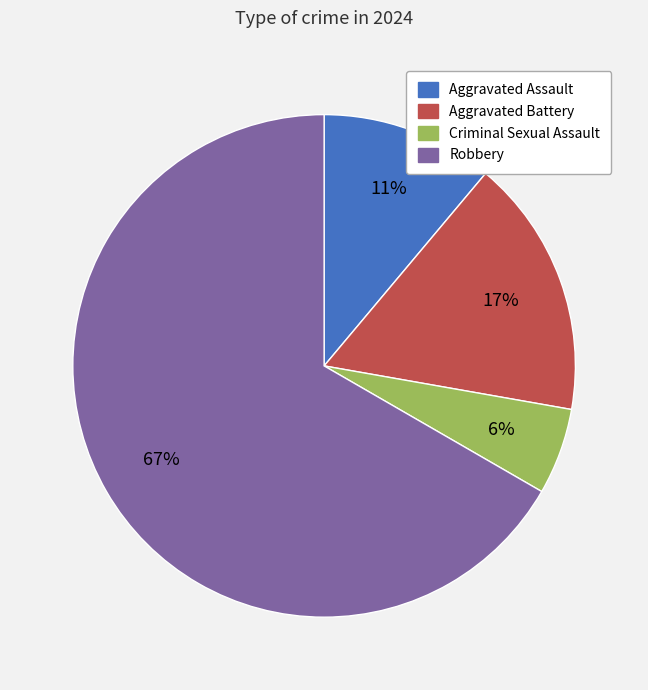

How many slices are in this pie chart?

4